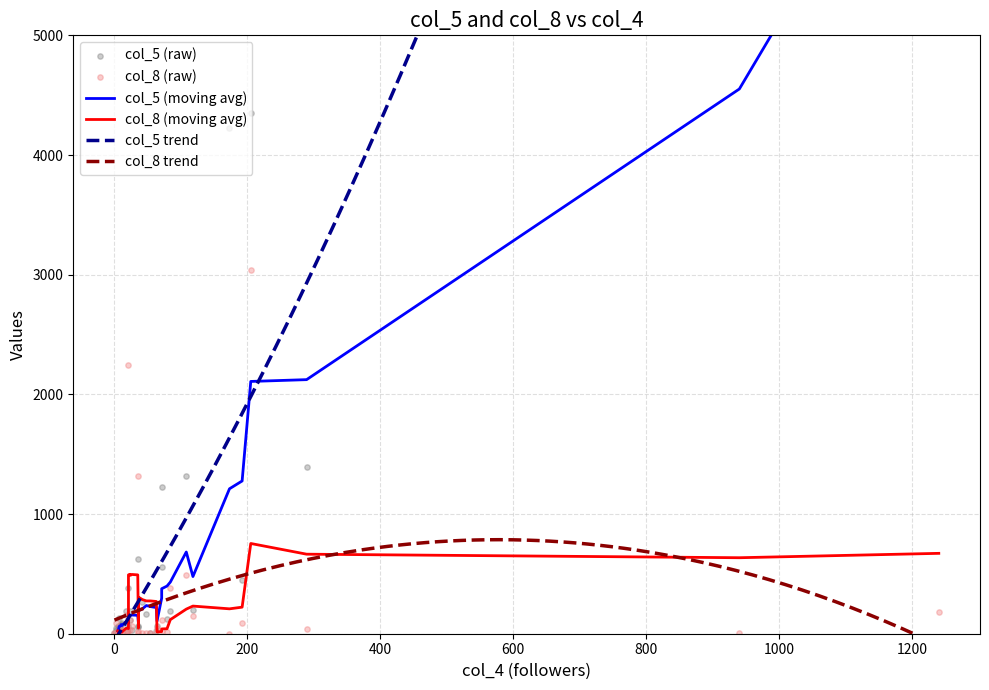

At how many categories does at least one series exceed 1794?

5